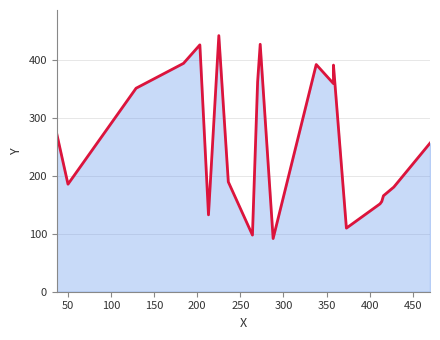

True or false: the data shows 587 at 14.

False